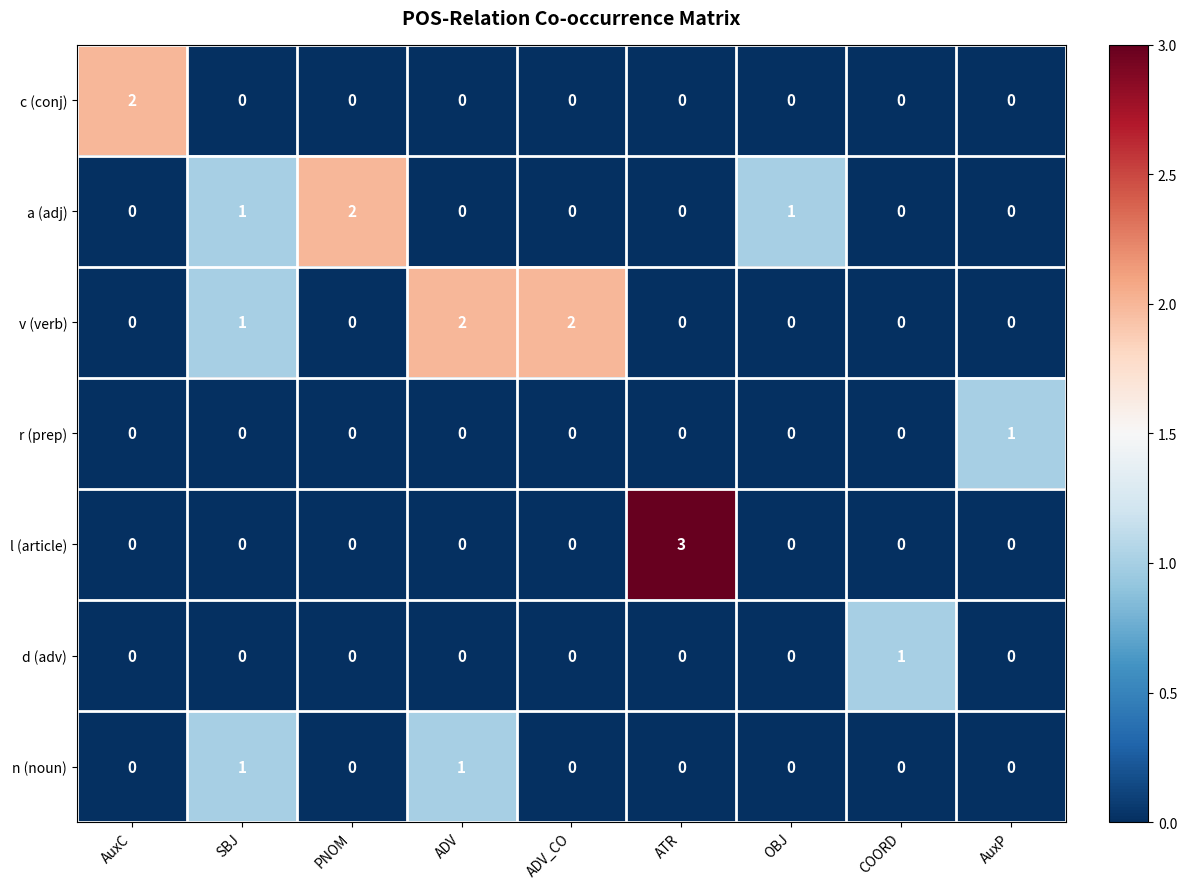

What is the maximum value for l (article)?

3